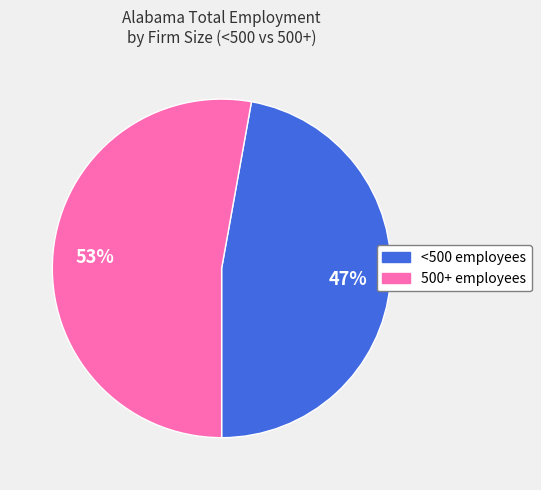

To the nearest percent, what portion does <500 represent?

47%